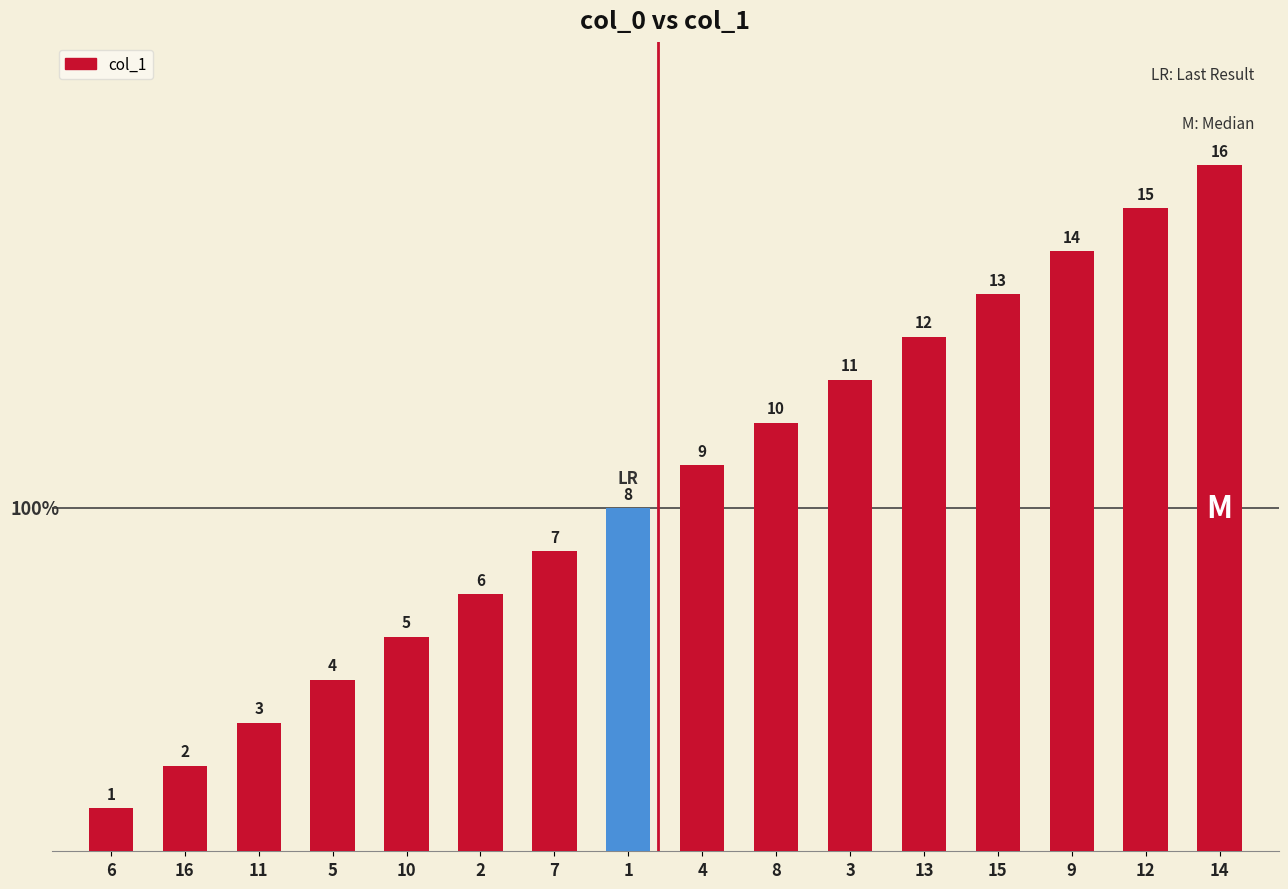

Reading left to right, list all the values displayed in this chart.

1	2	3	4	5	6	7	8	9	10	11	12	13	14	15	16